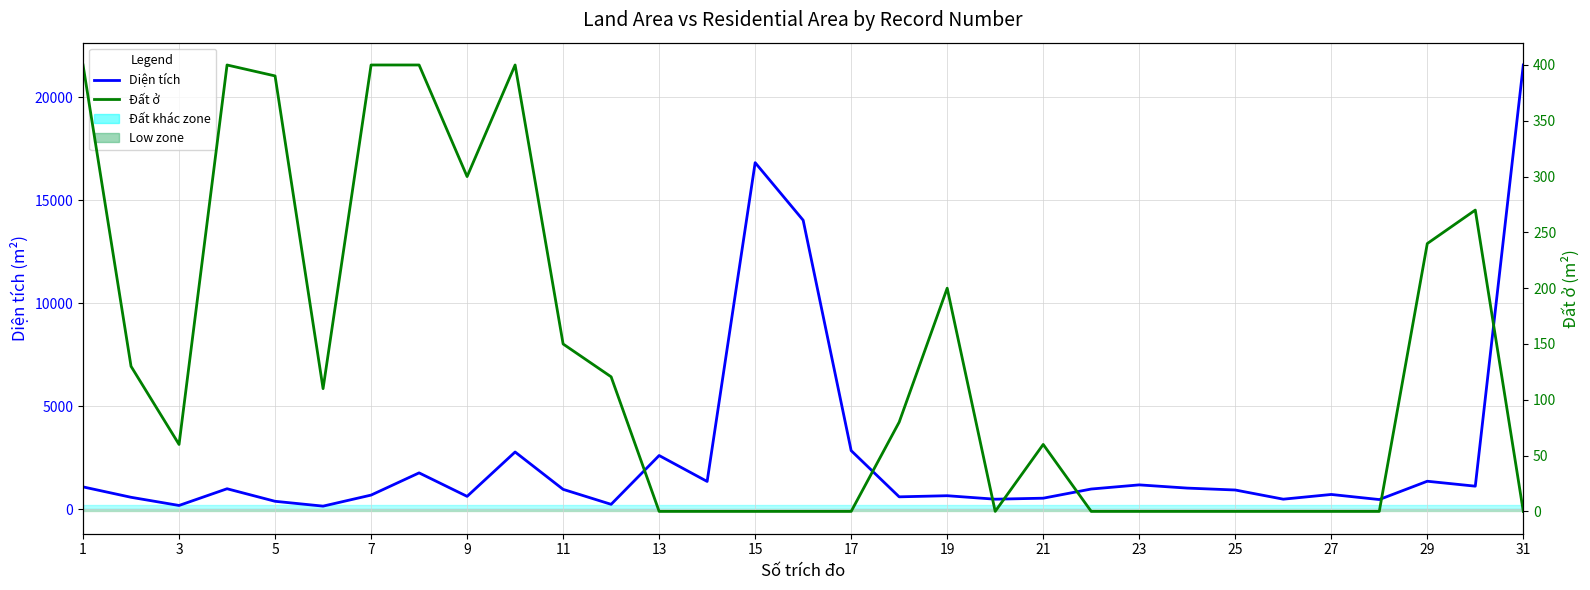

Does the chart have visible grid lines?

Yes